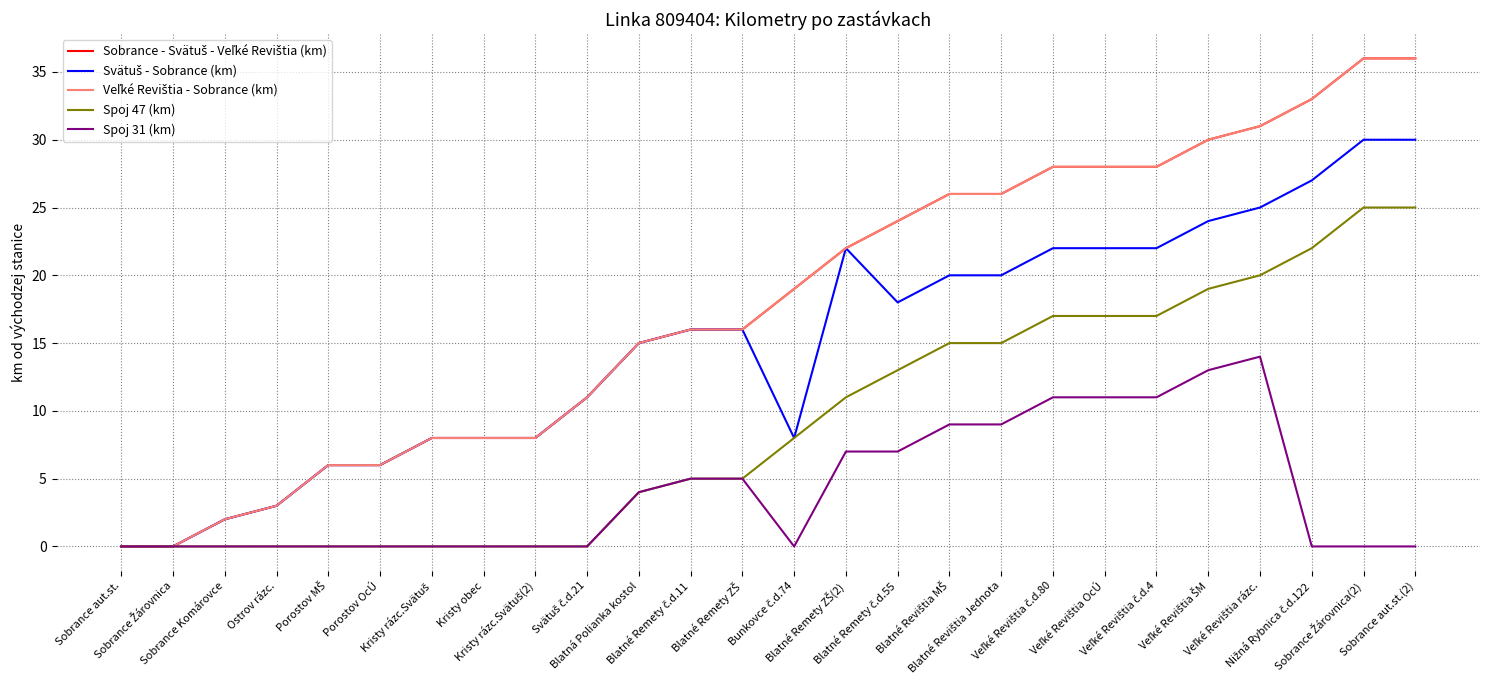

True or false: Spoj 47 (km) and Veľké Revištia - Sobrance (km) intersect in this chart.

False